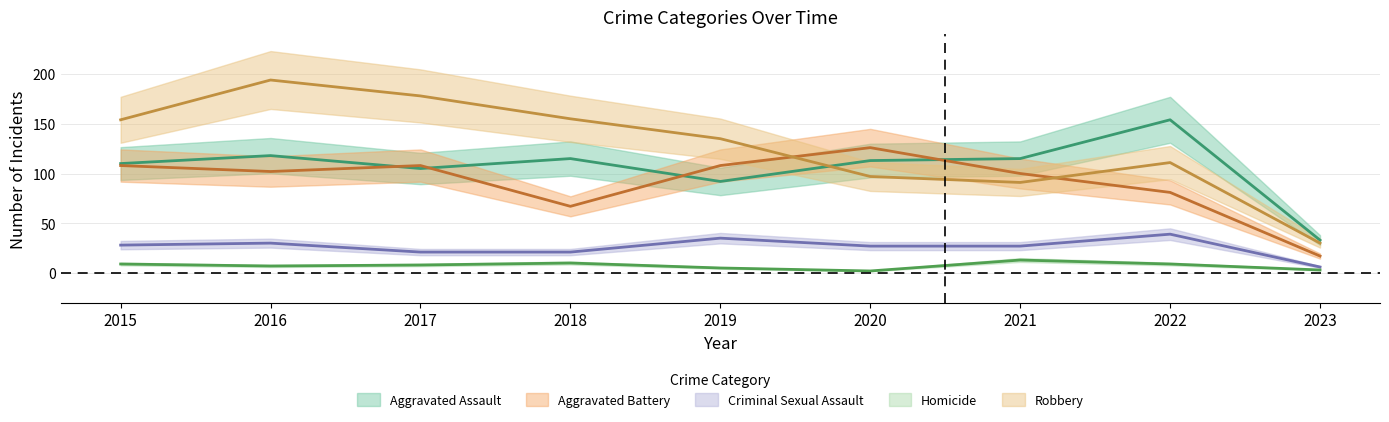

List the series in order of their peak value, highest first.

Robbery, Aggravated Assault, Aggravated Battery, Criminal Sexual Assault, Homicide